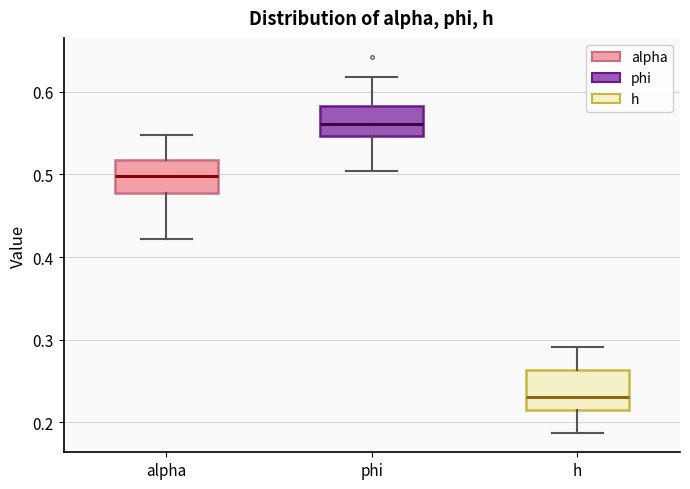

Where does the median line of the box for alpha sit on the y-axis? The values are not printed on the chart, so give them approximately, as read against the axis.

0.50